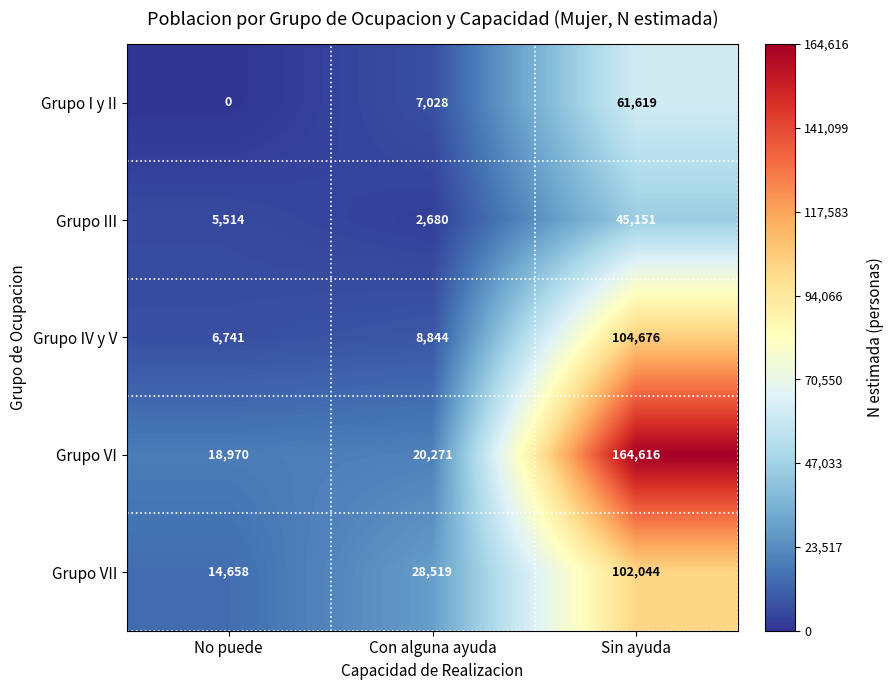

List the series in order of their peak value, lowest first.

Grupo III, Grupo I y II, Grupo VII, Grupo IV y V, Grupo VI